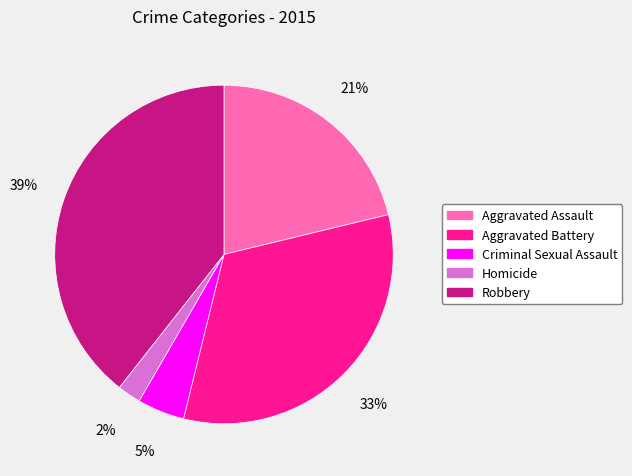

Combined, do Robbery and Criminal Sexual Assault account for over 50%?

No